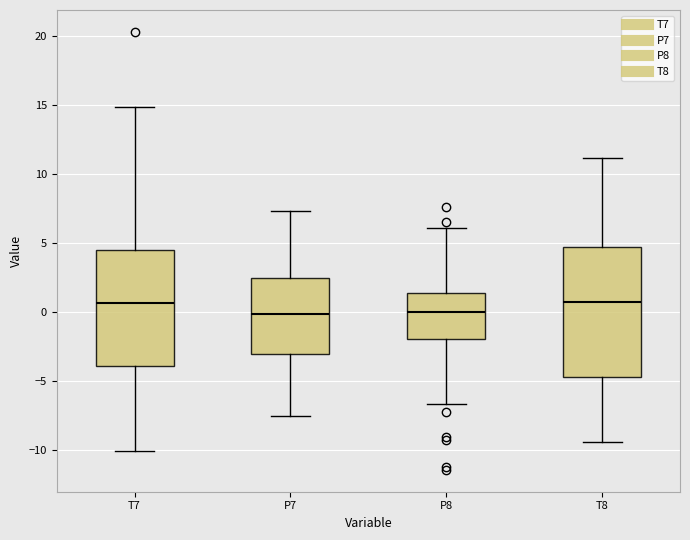

Which box is the tallest, from its lower edge to its upper edge?

T8